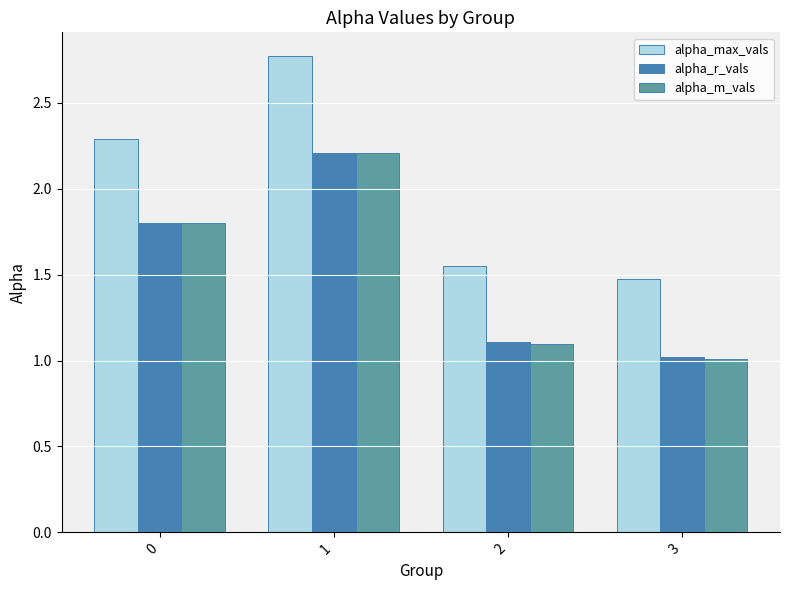

What is the difference between the maximum and minimum values in the alpha_m_vals series?

1.2